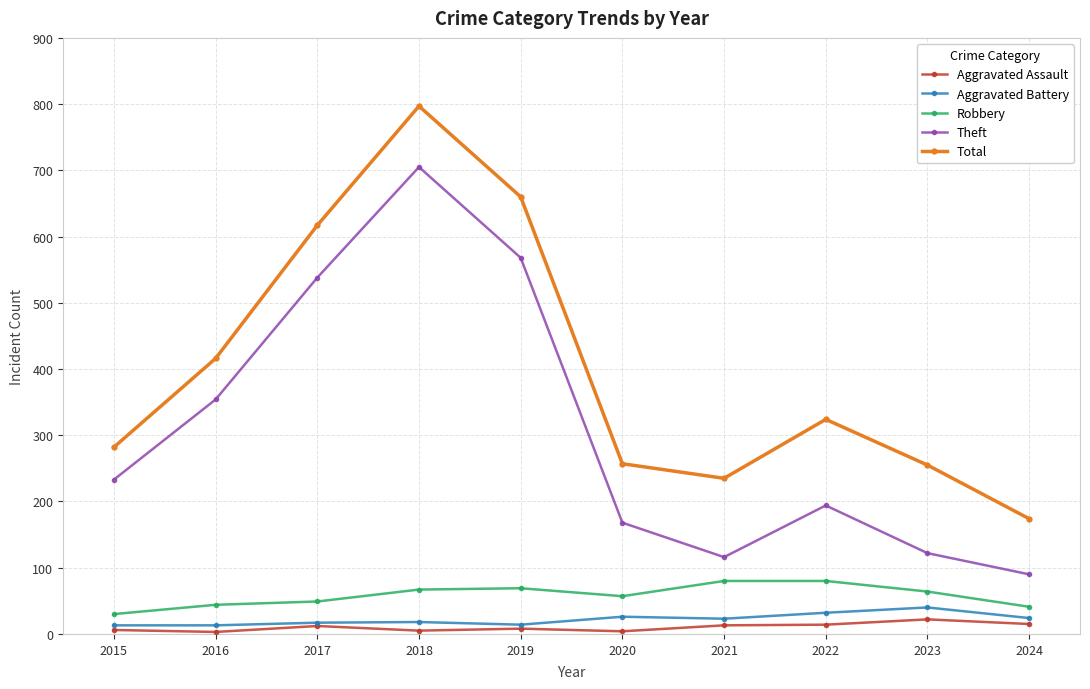

Which series changed the most between 2019 and 2020?

Total